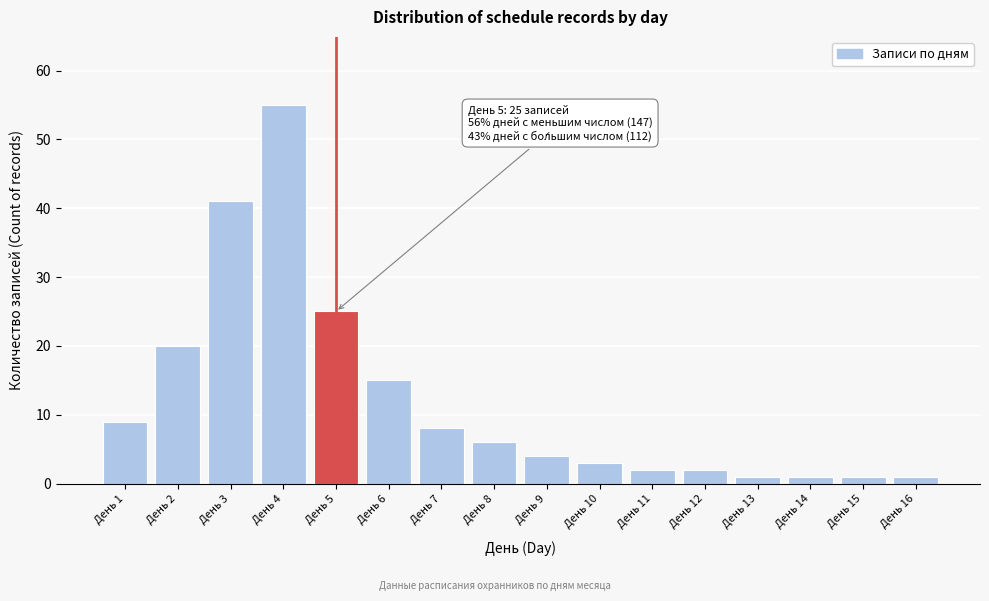

Reading left to right, what are all the values shown in this chart?

9	20	41	55	25	15	8	6	4	3	2	2	1	1	1	1